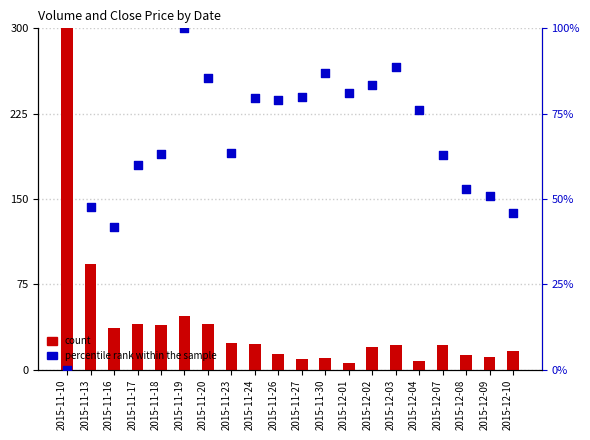

At how many categories does at least one series exceed 5?

20